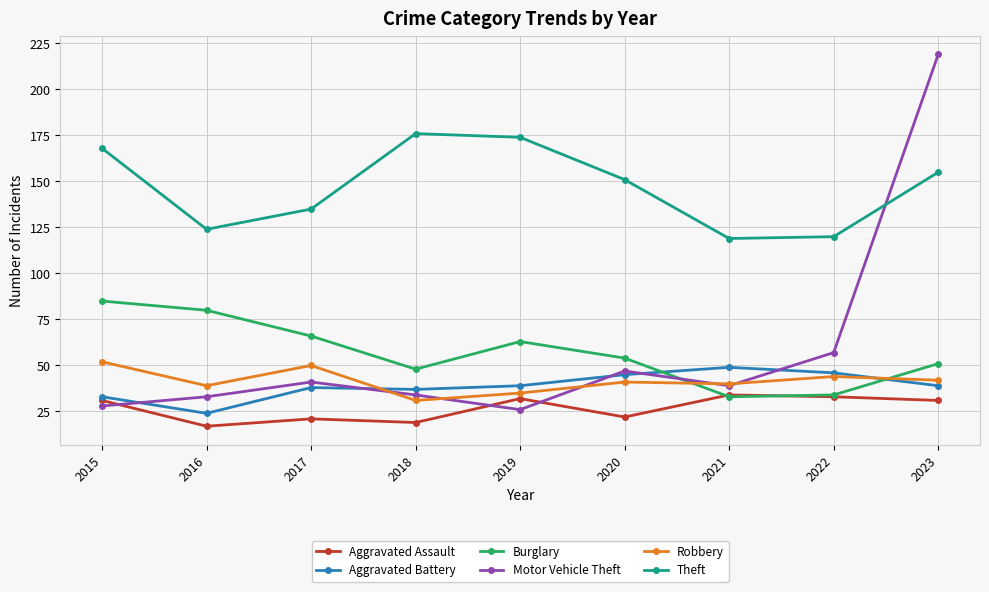

Between 2015 and 2021, which series saw the biggest shift?

Burglary